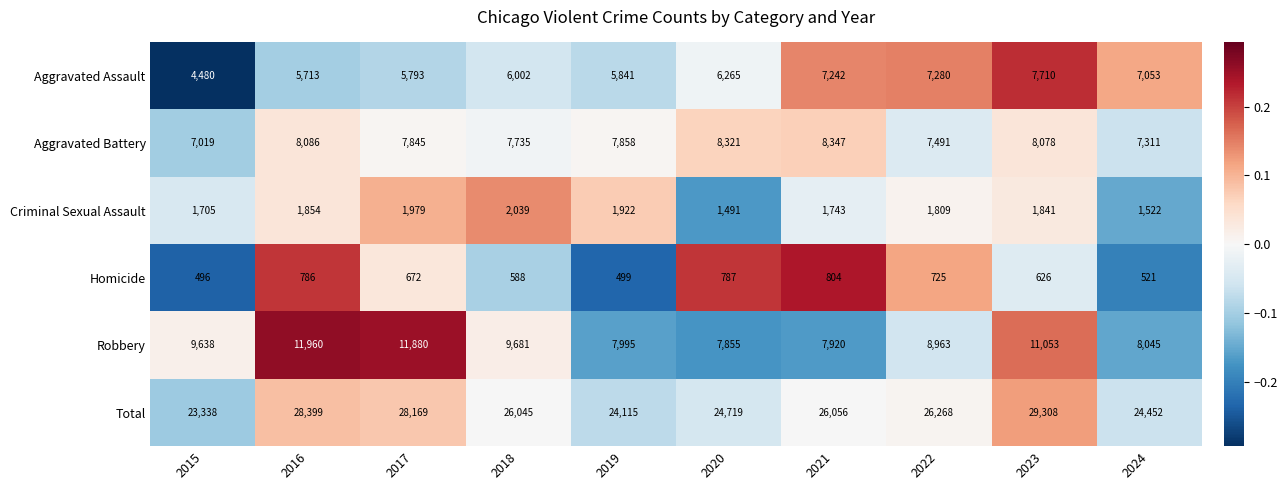

Which label corresponds to the largest value in the chart?

2023